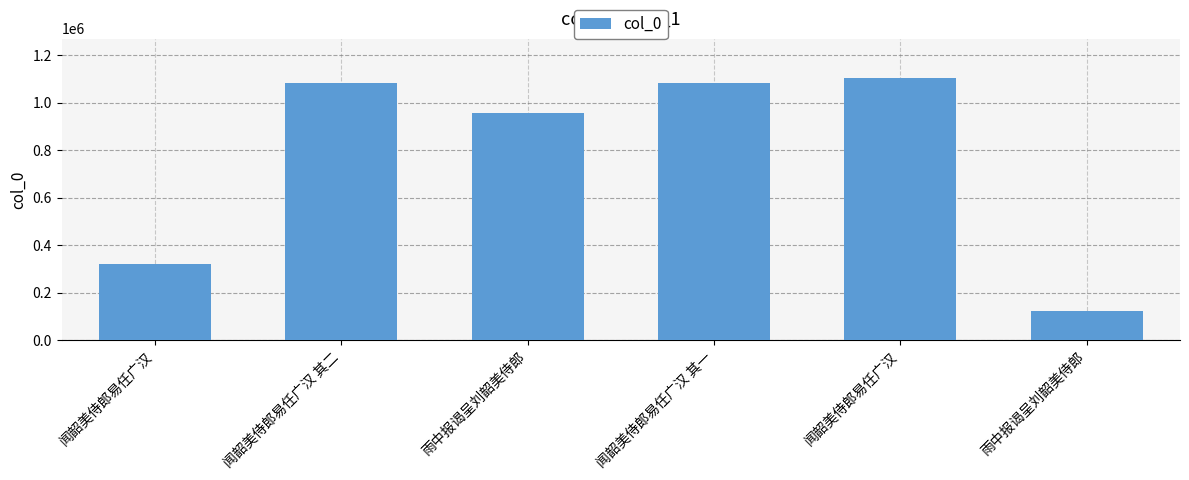

List the labels in order of value, smallest first.

雨中报谒呈刘韶美侍郎, 闻韶美侍郎易任广汉, 雨中报谒呈刘韶美侍郎, 闻韶美侍郎易任广汉 其一, 闻韶美侍郎易任广汉 其二, 闻韶美侍郎易任广汉